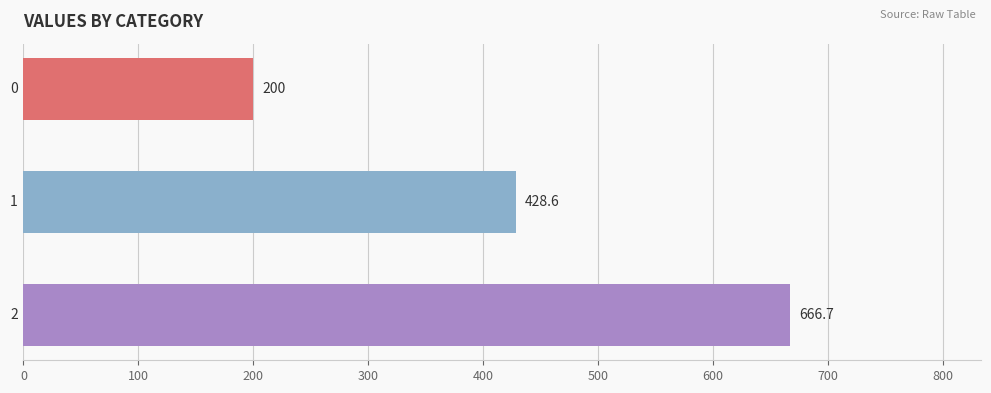

How many bars are there in total?

3